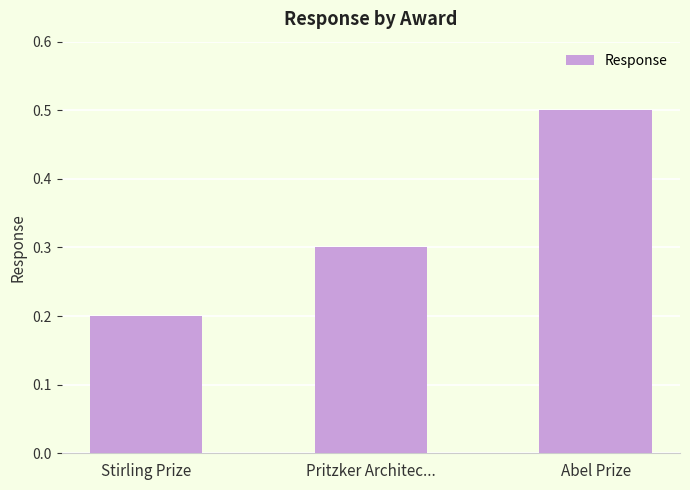

Which has a higher value, Stirling Prize or Abel Prize?

Abel Prize